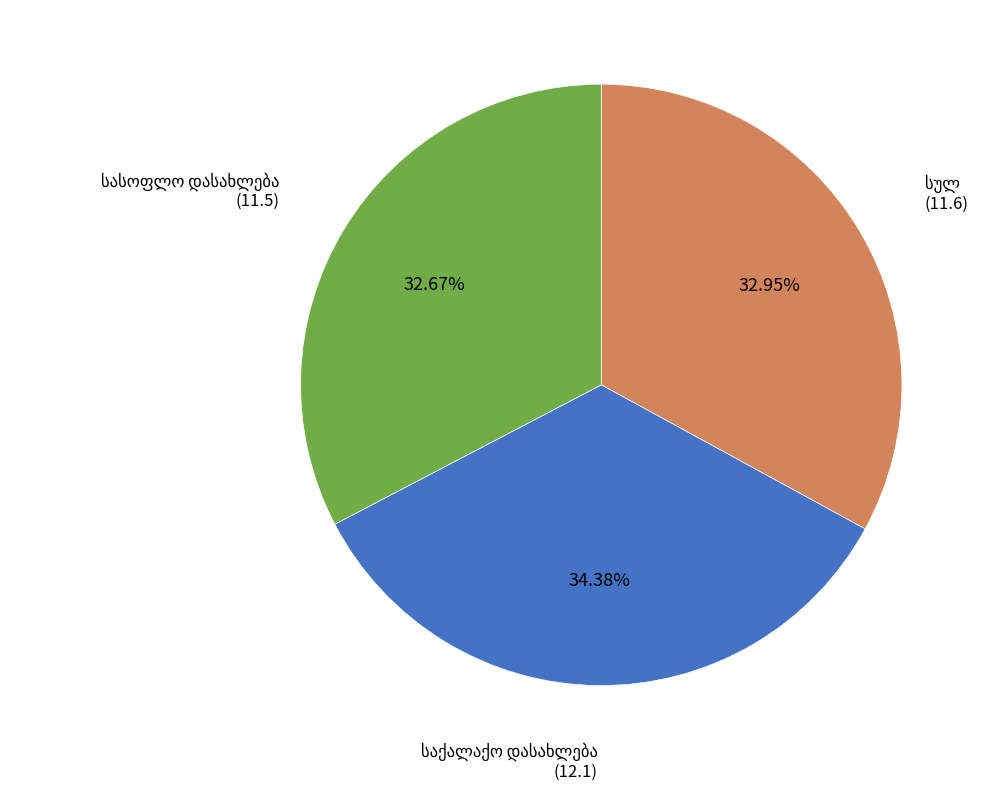

Does any single category account for the majority?

No